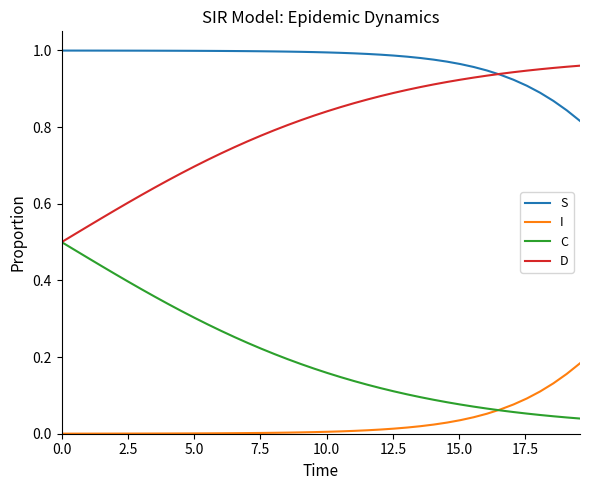

True or false: S and I intersect in this chart.

False